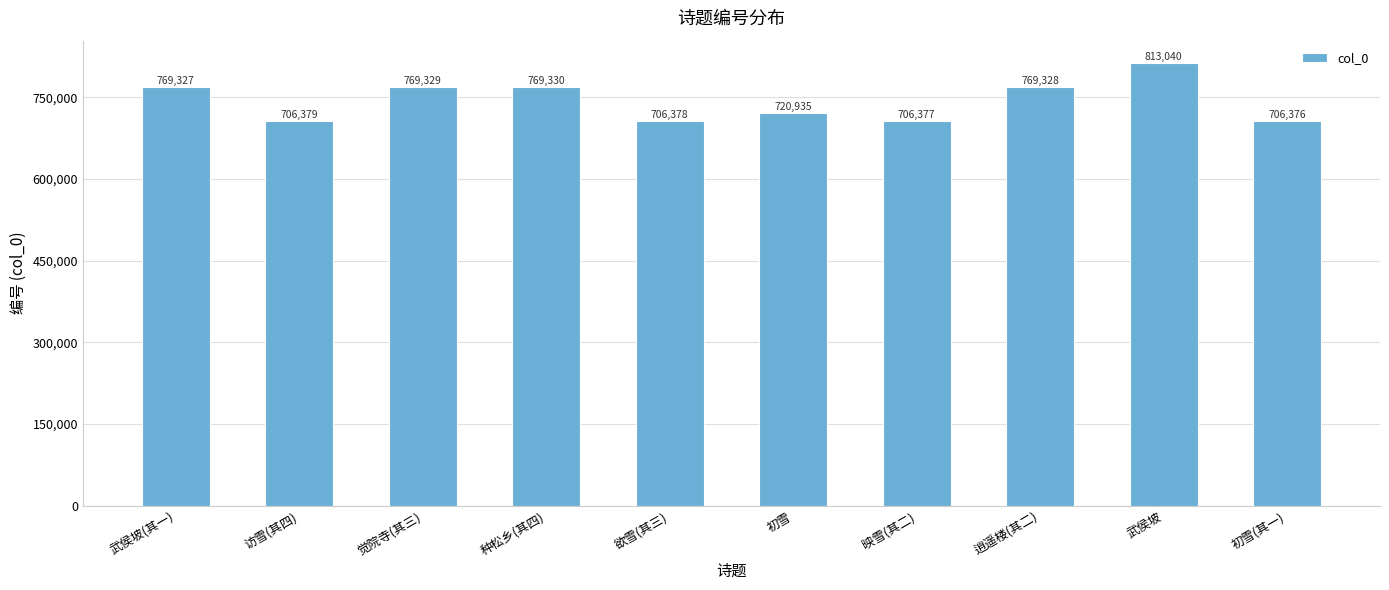

What is the minimum value shown in the chart?

706376